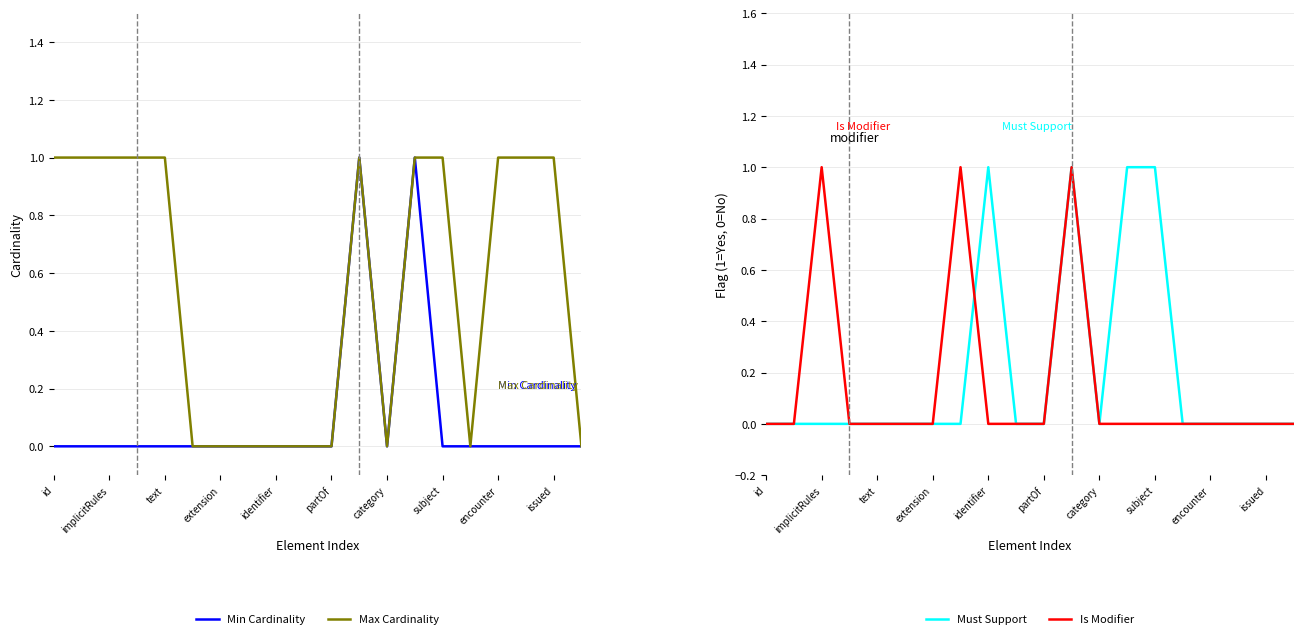

True or false: Min Cardinality and Is Modifier cross at least once.

False